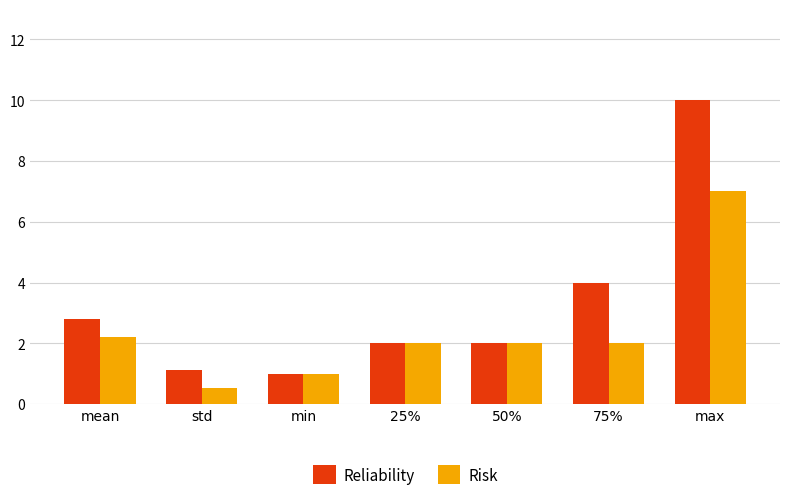

What value does the Reliability series have at mean?

2.8